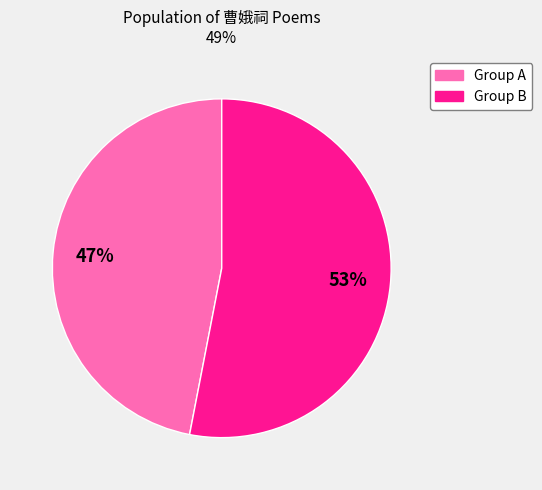

Is there any slice that represents more than half of the pie?

Yes